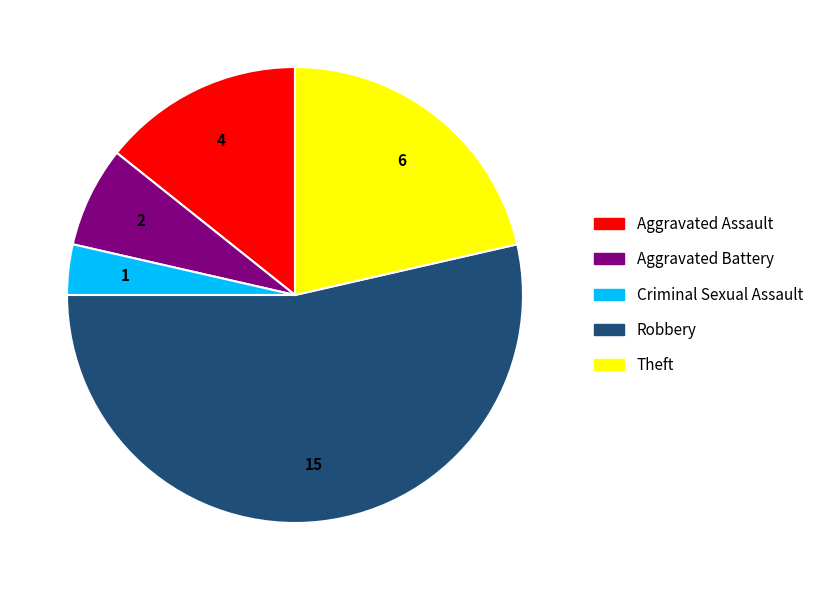

Does Criminal Sexual Assault represent more than half of the total?

No